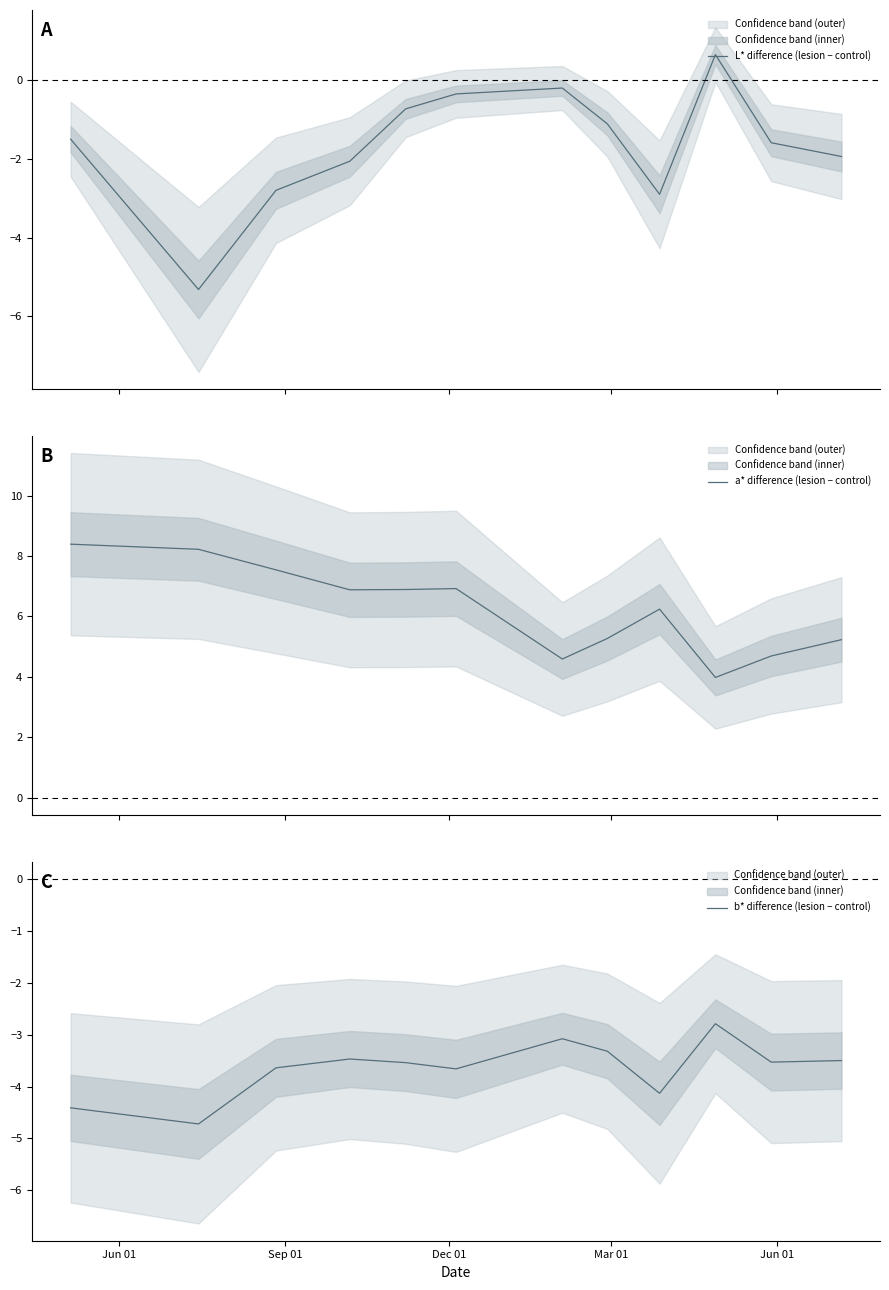

List the series in order of their overall mean, lowest first.

b* difference (lesion − control), L* difference (lesion − control), a* difference (lesion − control)